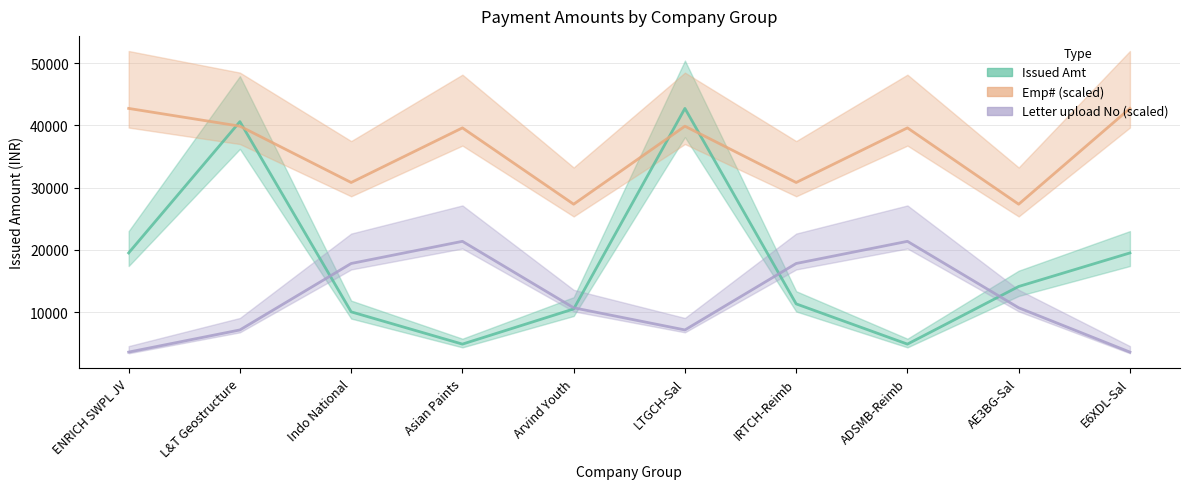

How many values in the Emp# (scaled) series are below 39600?

4